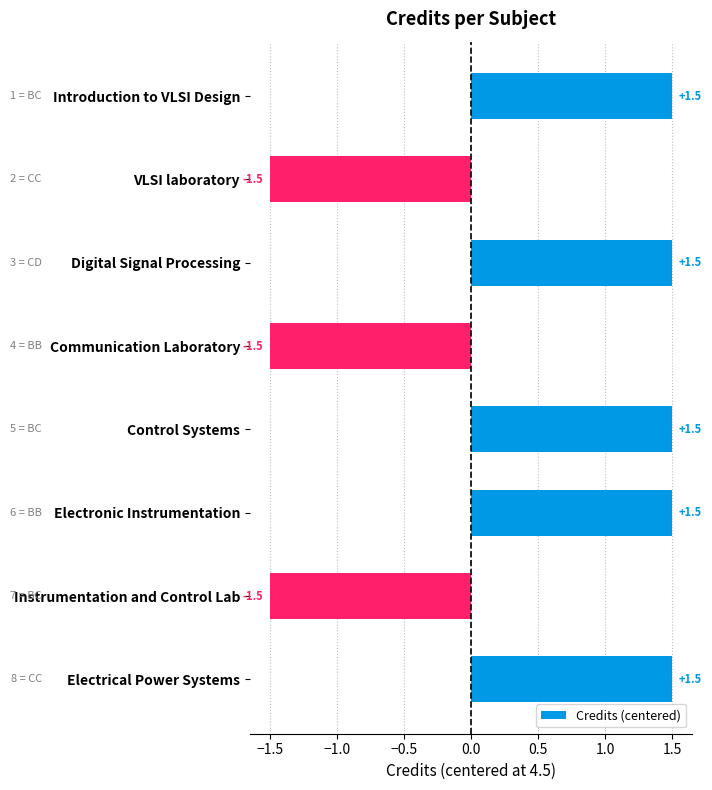

How many distinct data groups are displayed?

1